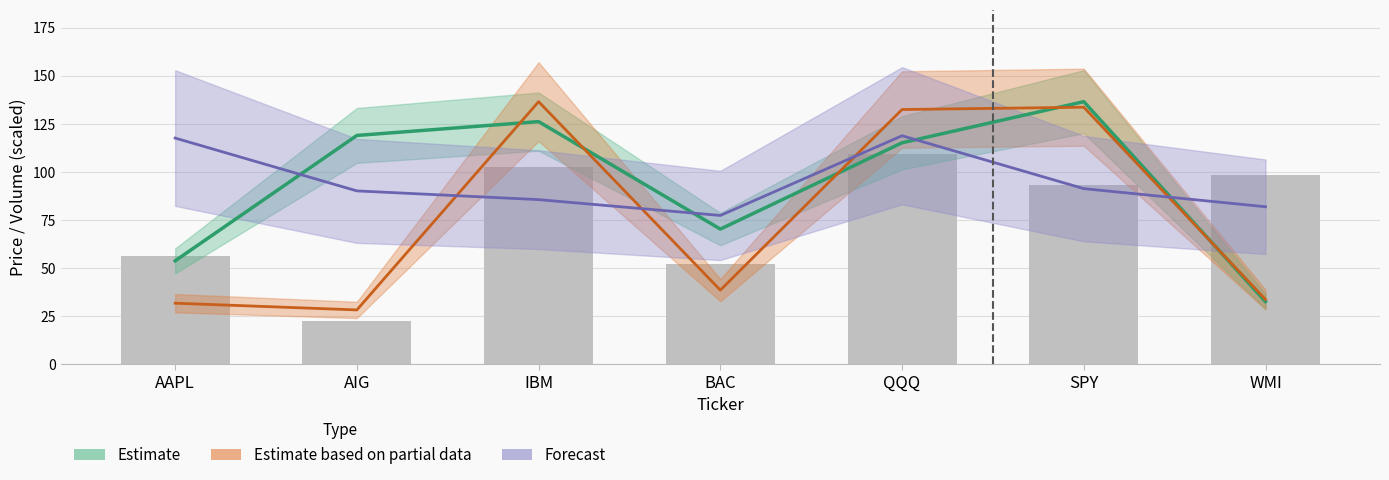

Rank the categories by Estimate based on partial data value from lowest to highest.

AIG, AAPL, WMI, BAC, QQQ, SPY, IBM